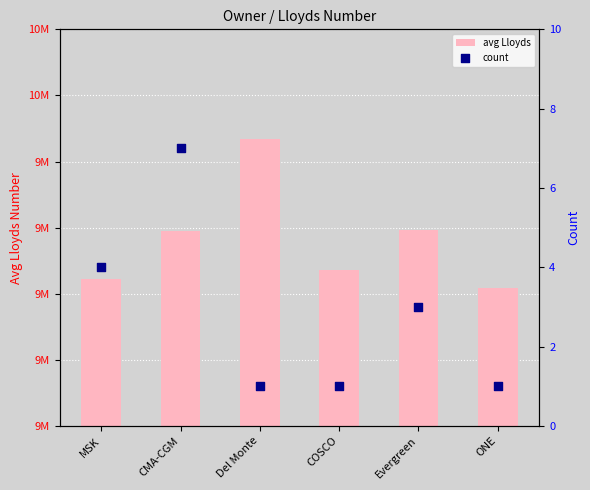

At how many categories does at least one series exceed 8294836?

6